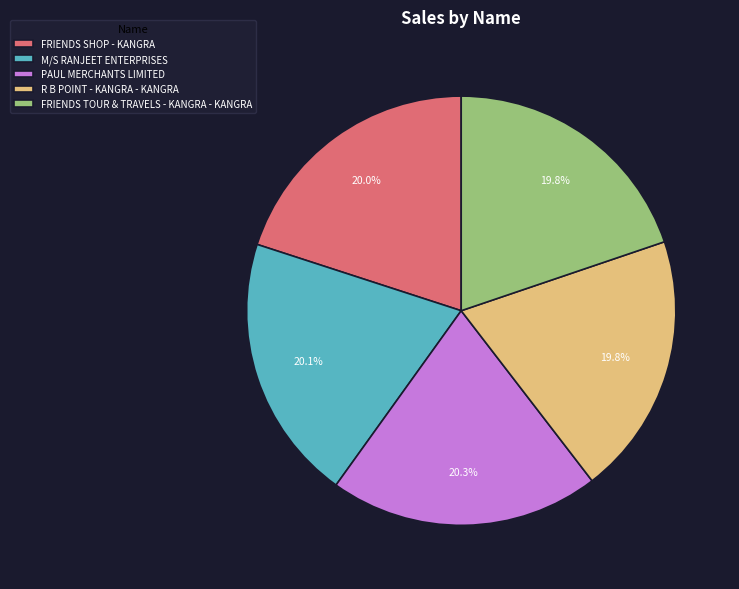

What is the ratio of the value at PAUL MERCHANTS LIMITED to the value at FRIENDS TOUR & TRAVELS - KANGRA - KANGRA?

1.0